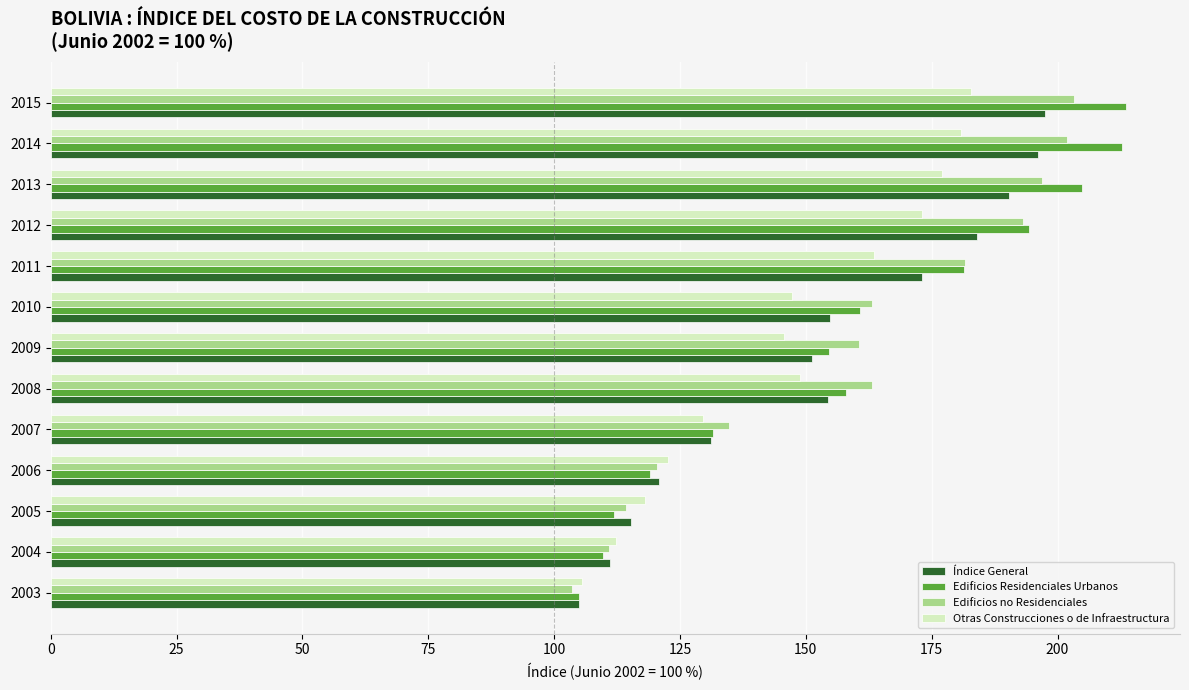

What is the sum of the Otras Construcciones o de Infraestructura values at 2007 and 2011?

293.1